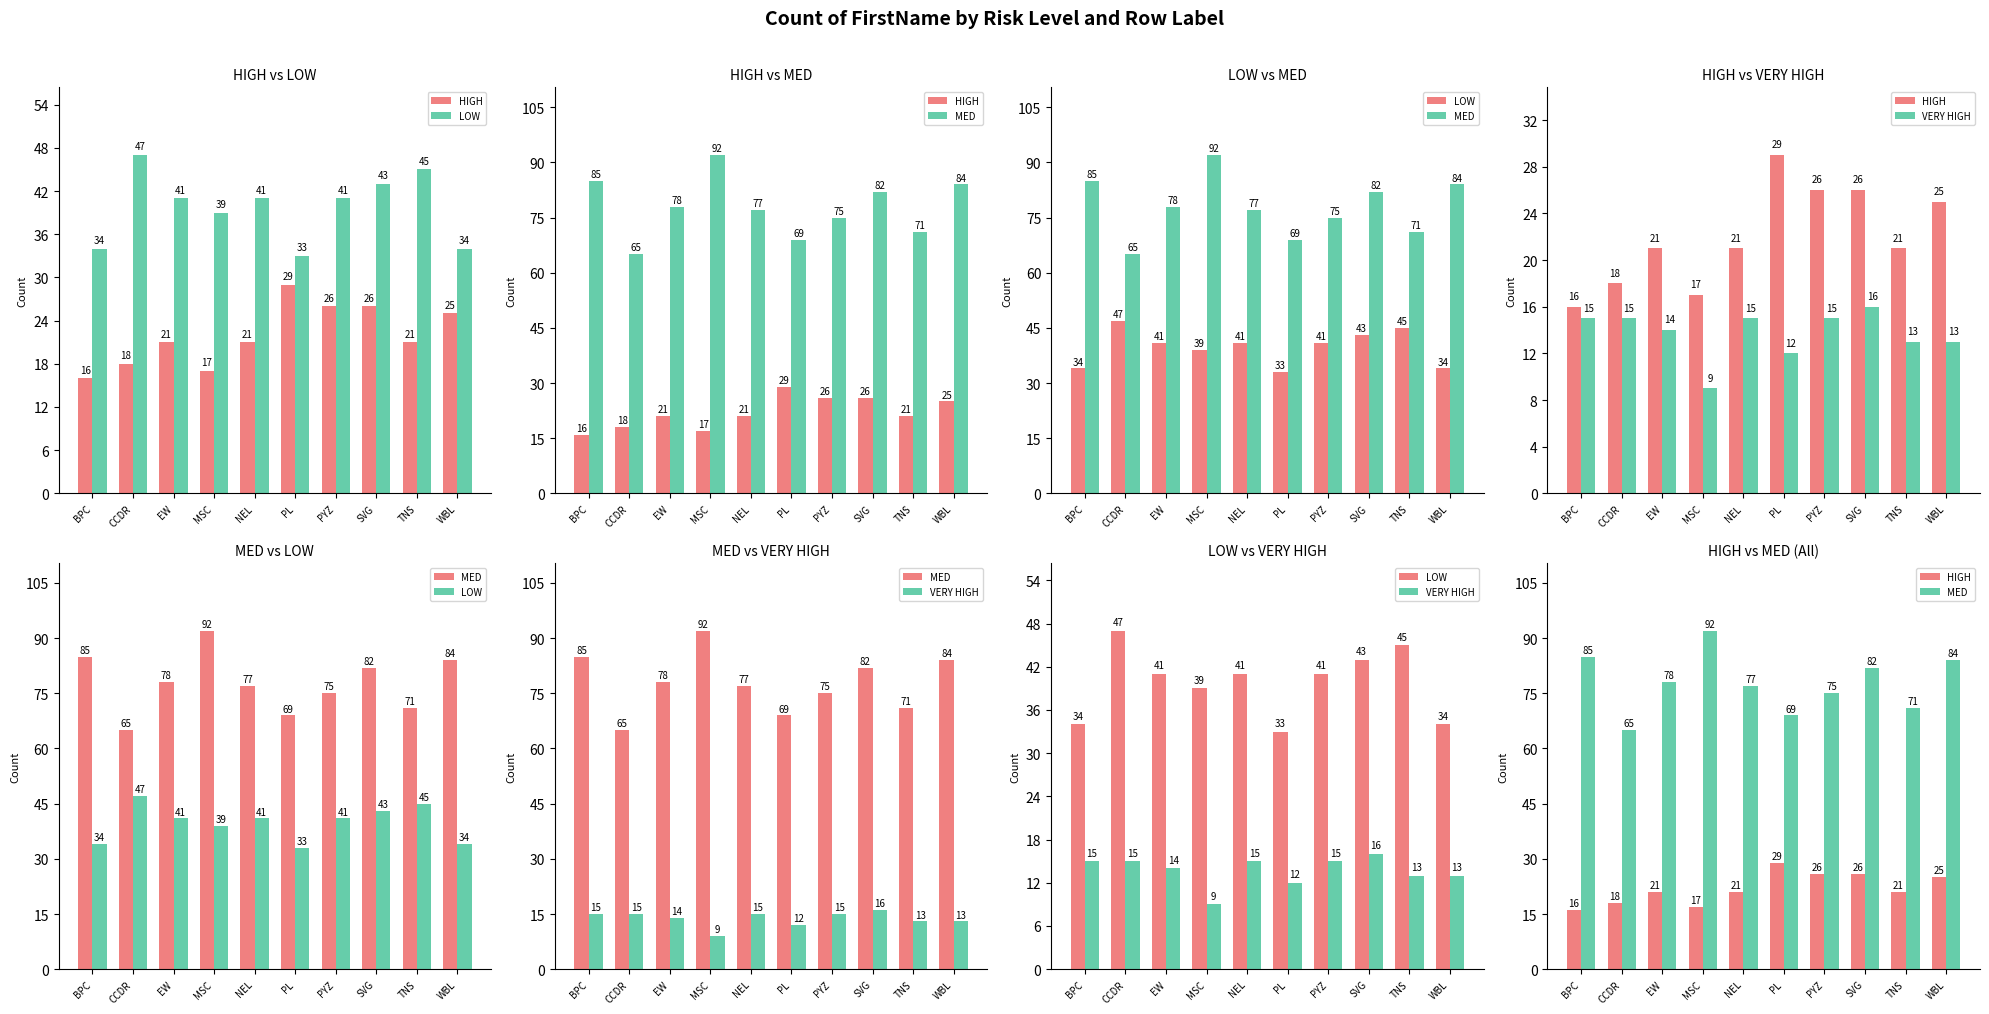

What is the label of the 2nd bar from the right?

TNS